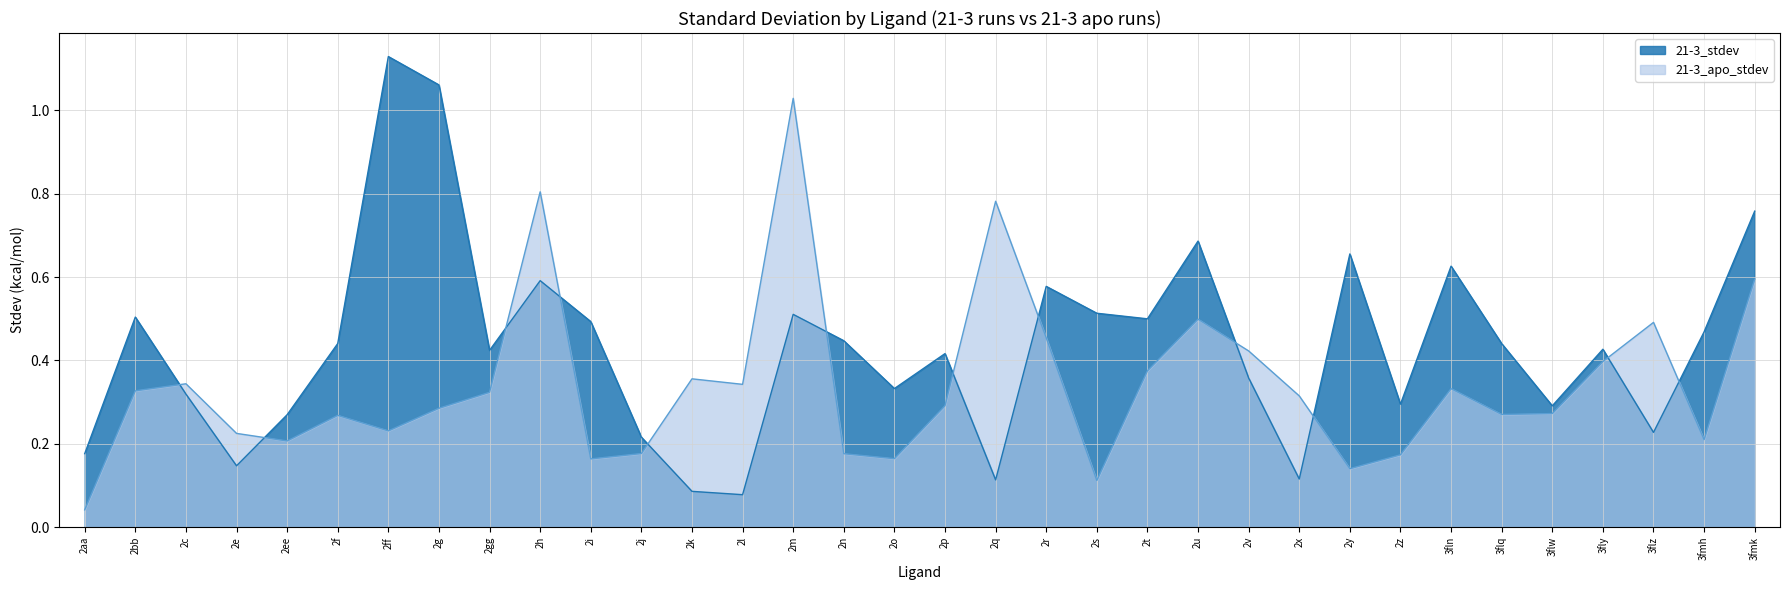

Read the 21-3_stdev value at 2e.

0.1